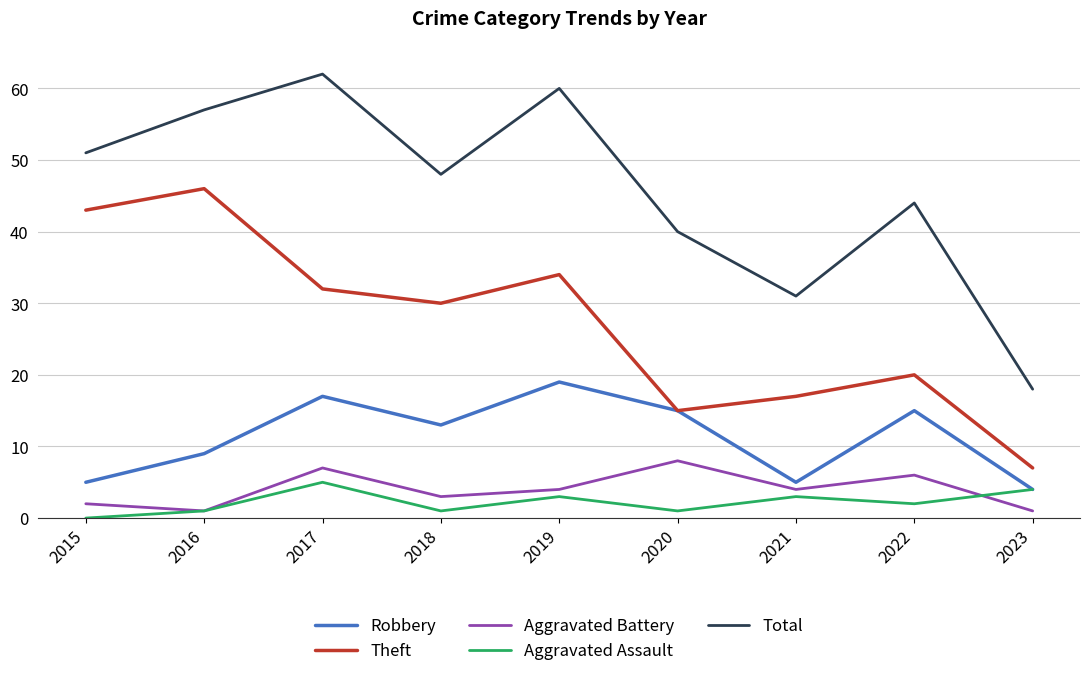

In Theft, how many points are higher than both neighbors (excluding endpoints)?

3